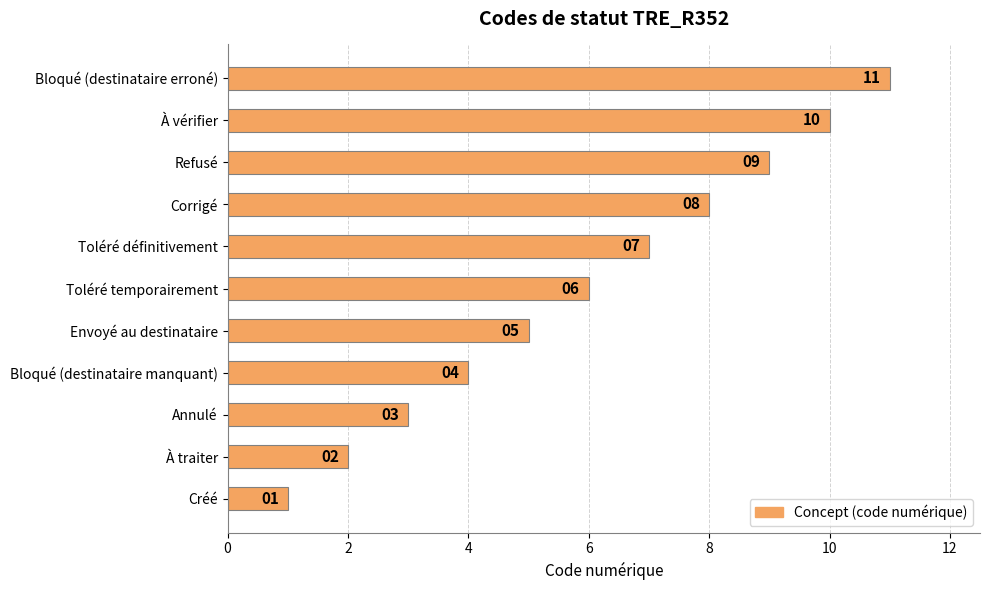

How many values are between 3 and 9?

7